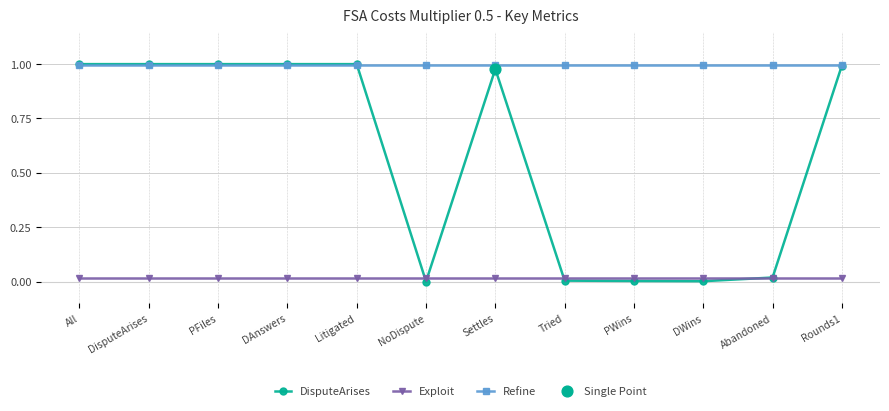

Which series changed the most between Litigated and Abandoned?

DisputeArises